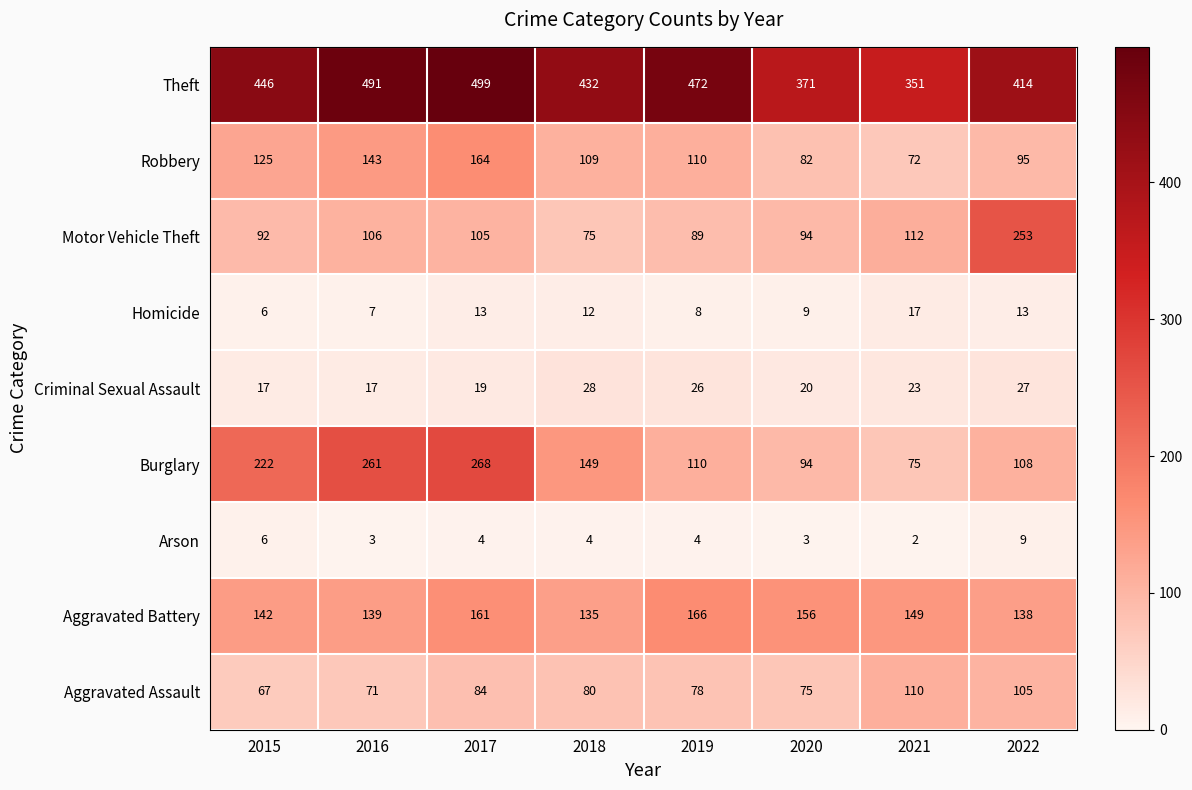

The value of Criminal Sexual Assault at 2019 is 34. True or false?

False